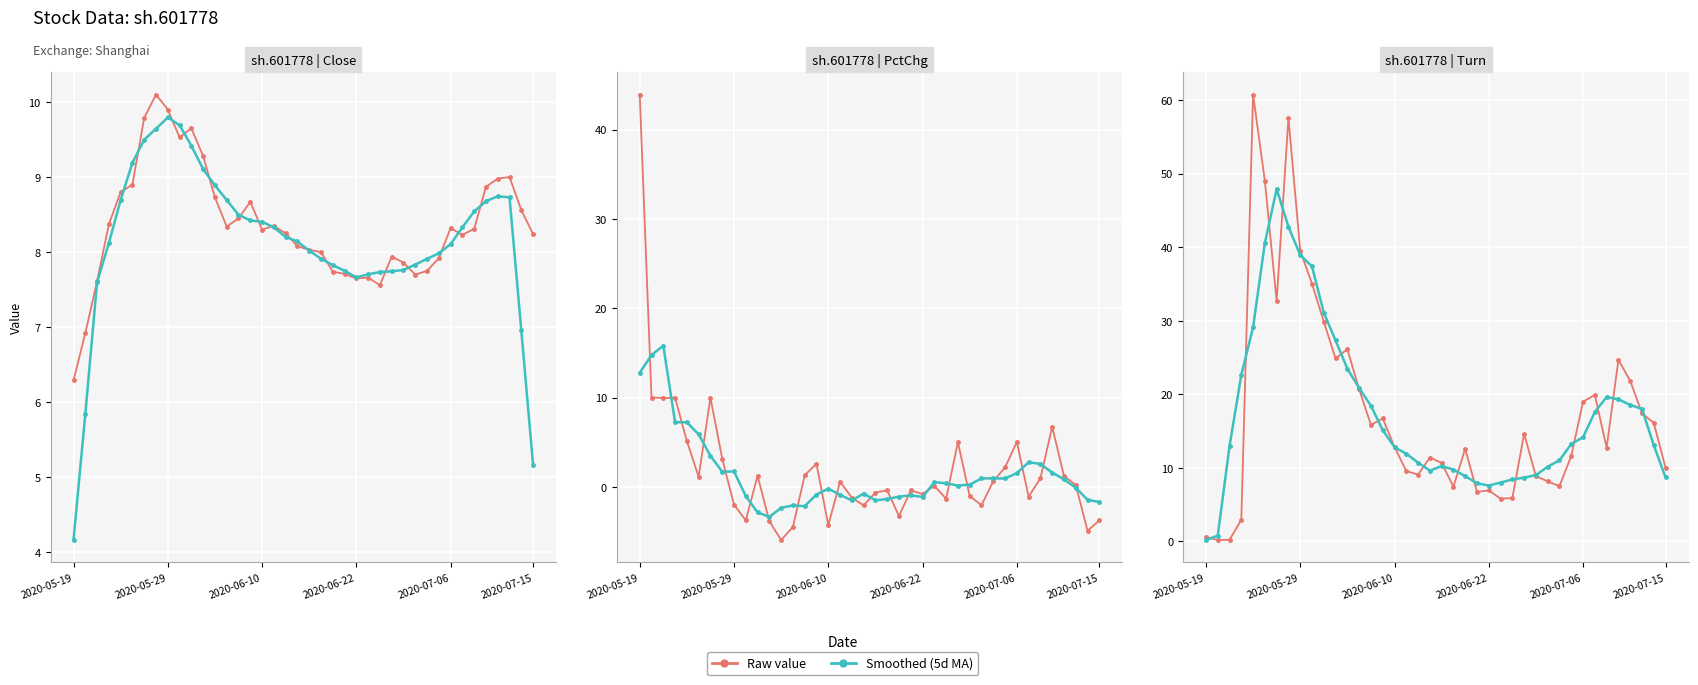

True or false: Close (smooth) has more than 1 interior local peaks.

True